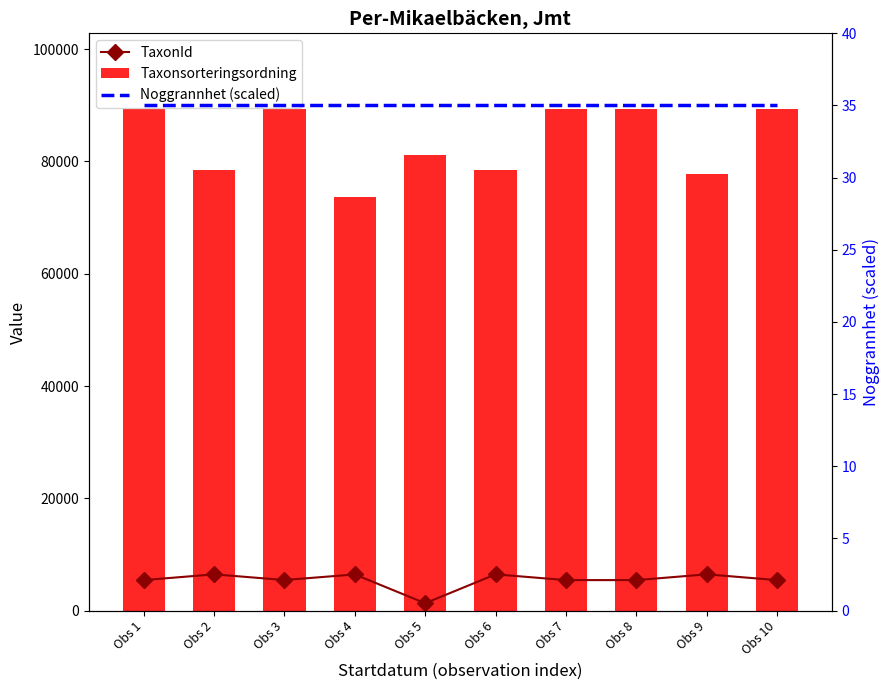

At which category does the chart reach its minimum across all series?

Obs 1